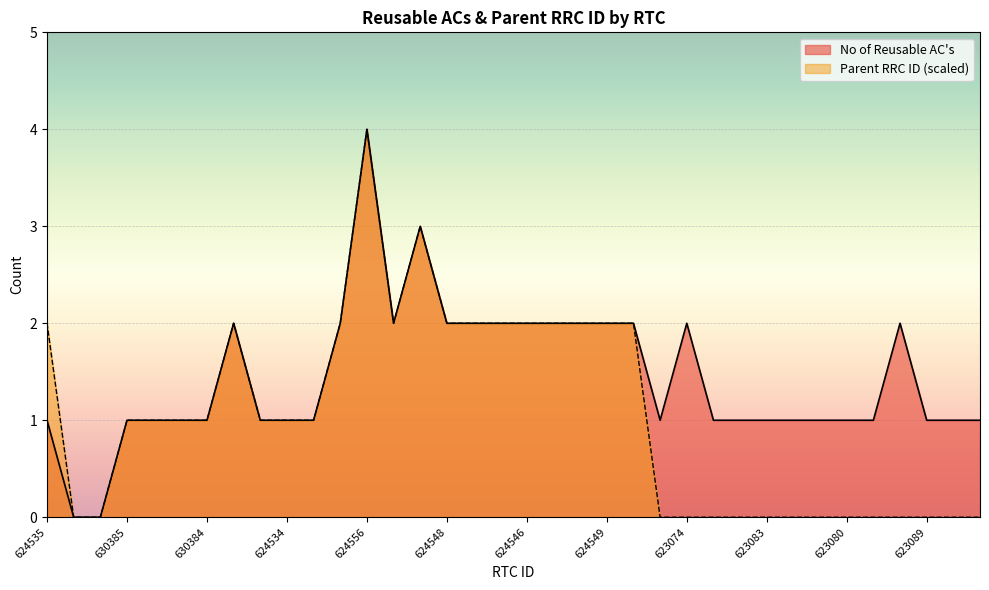

Does the chart display data point markers on the line(s)?

No